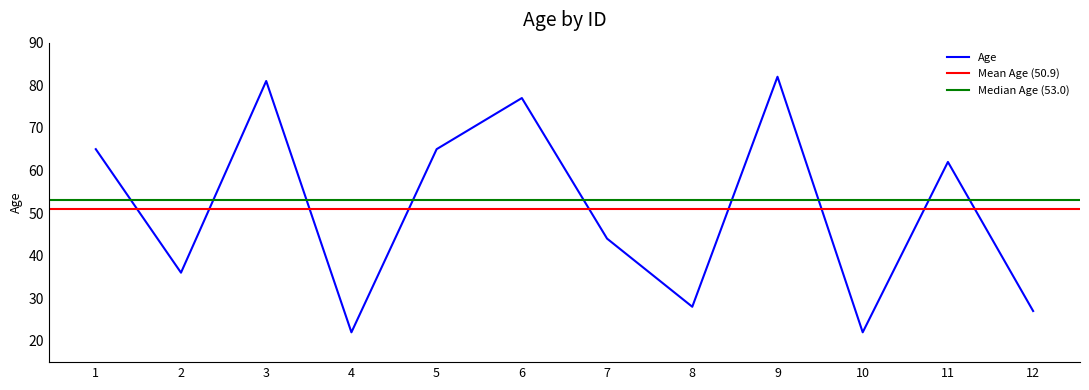

What is the ratio of the value at 8 to the value at 1?

0.4